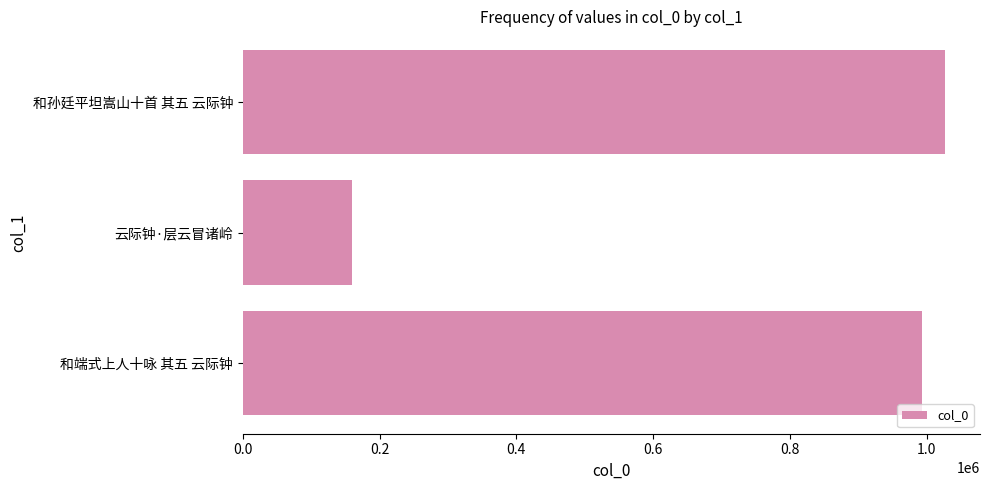

What is the greatest value displayed?

1026710